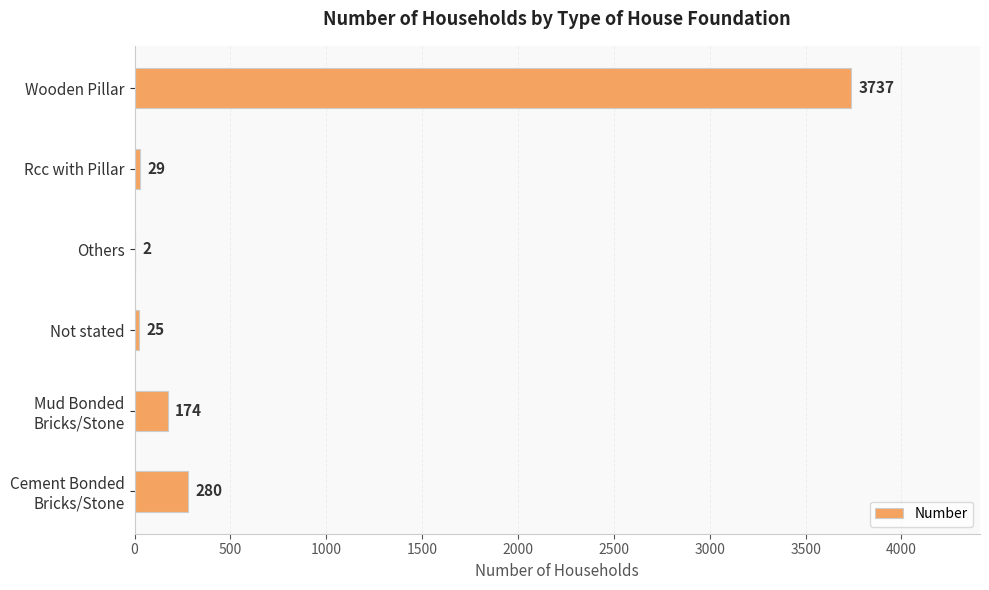

How many data points does each series have?

6